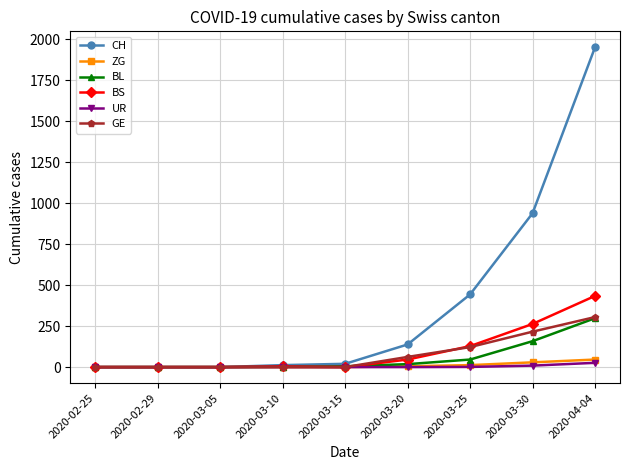

What is the sum of the BS values at 2020-03-20 and 2020-03-30?

309